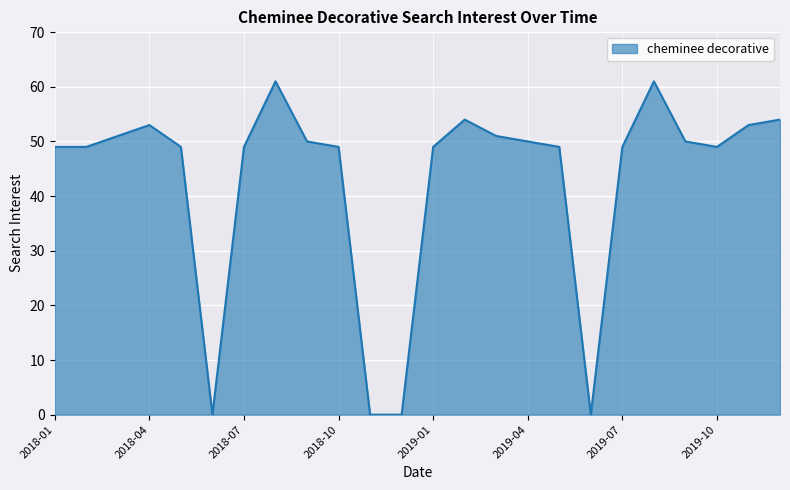

What is the average value?

43